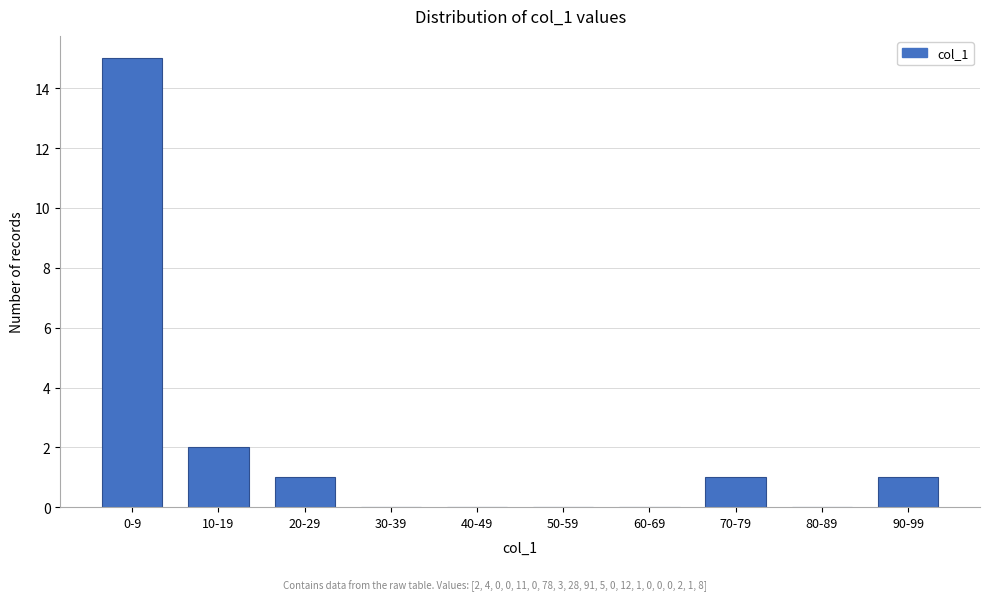

Reading left to right, transcribe all the data shown in this chart.

0-9=15	10-19=2	20-29=1	30-39=0	40-49=0	50-59=0	60-69=0	70-79=1	80-89=0	90-99=1